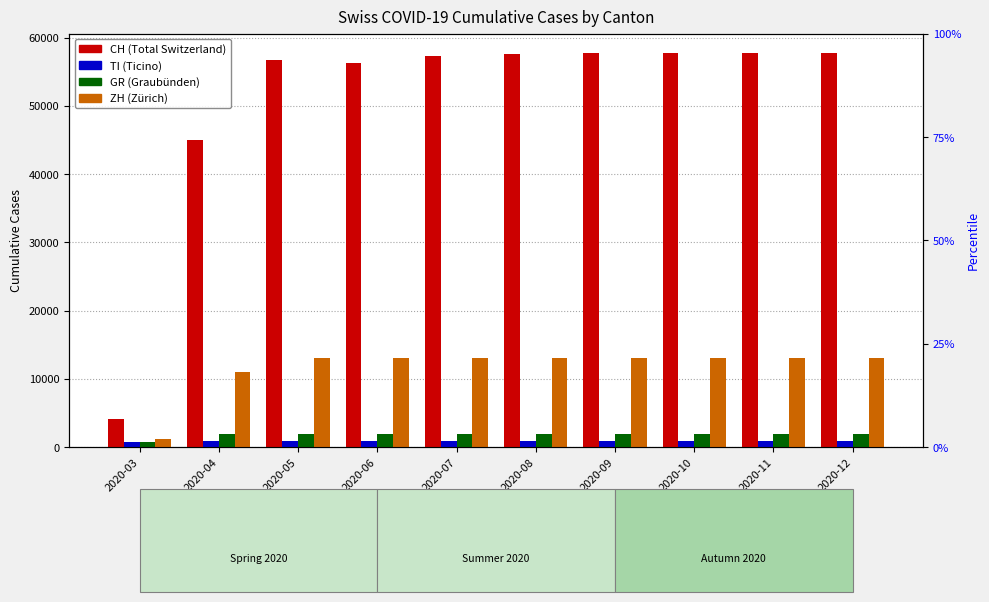

How many data points in CH are above 57604?

4